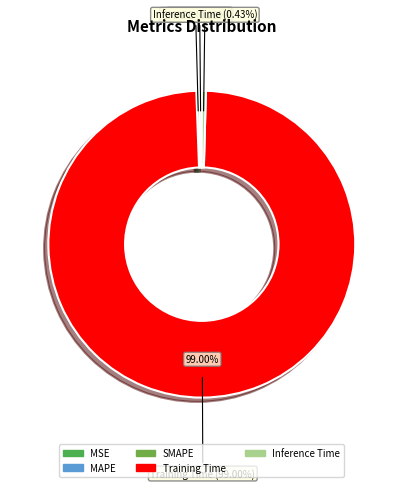

To the nearest percent, what is the average slice percentage?

20%